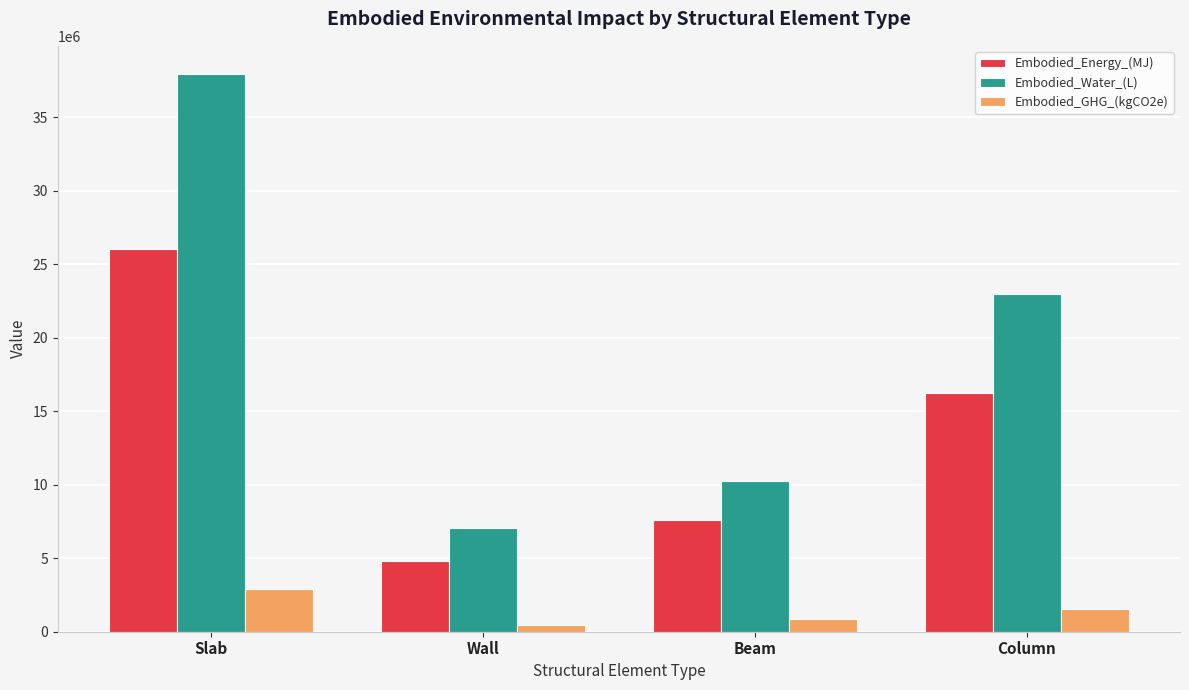

How many bars are there in total?

12